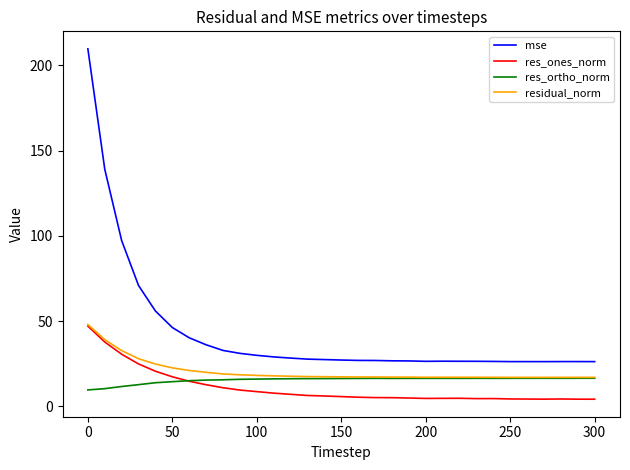

Which series has the largest range (max minus min)?

mse